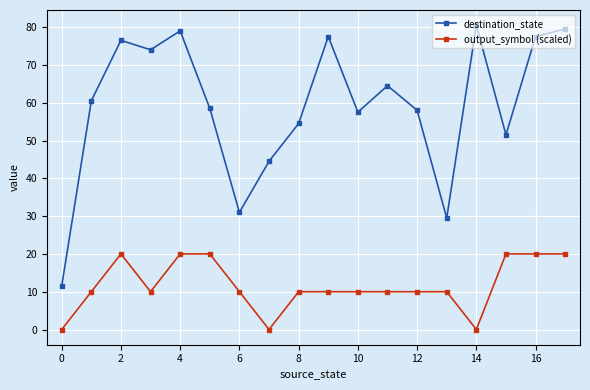

List the series in order of their overall mean, lowest first.

output_symbol (scaled), destination_state